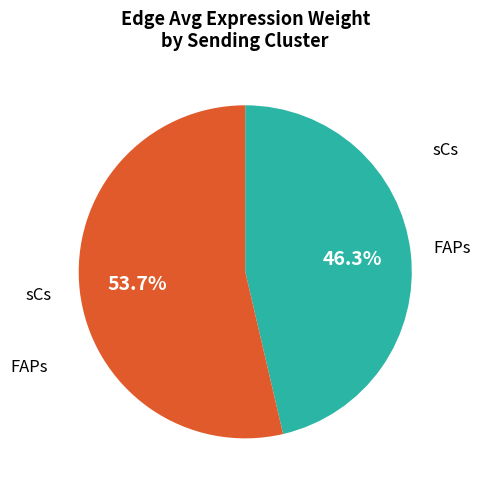

Is there any slice that represents more than half of the pie?

Yes